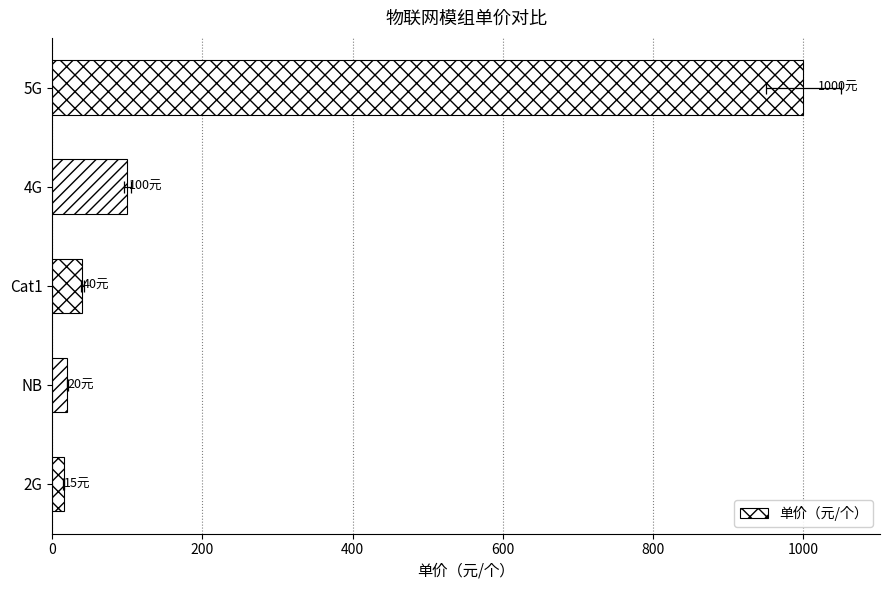

How many data points are less than 40?

2